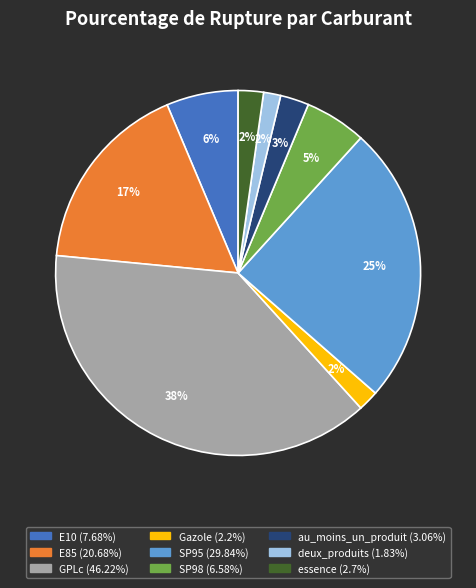

To the nearest percent, what is the average slice percentage?

11%